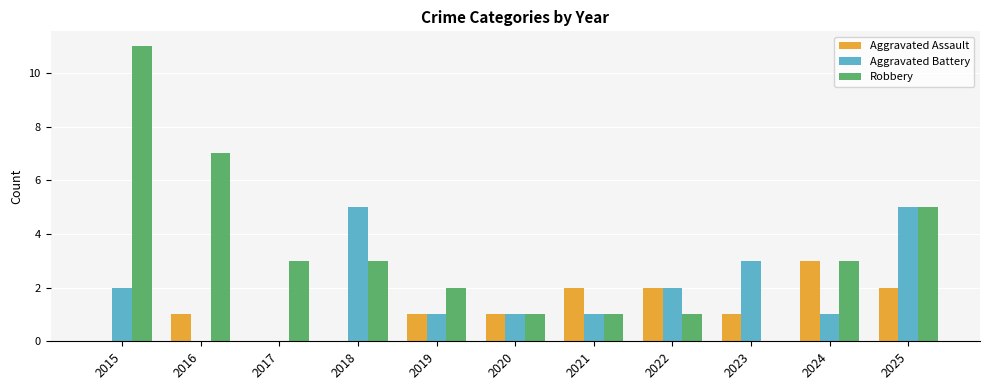

Which label corresponds to the largest value in the chart?

2015